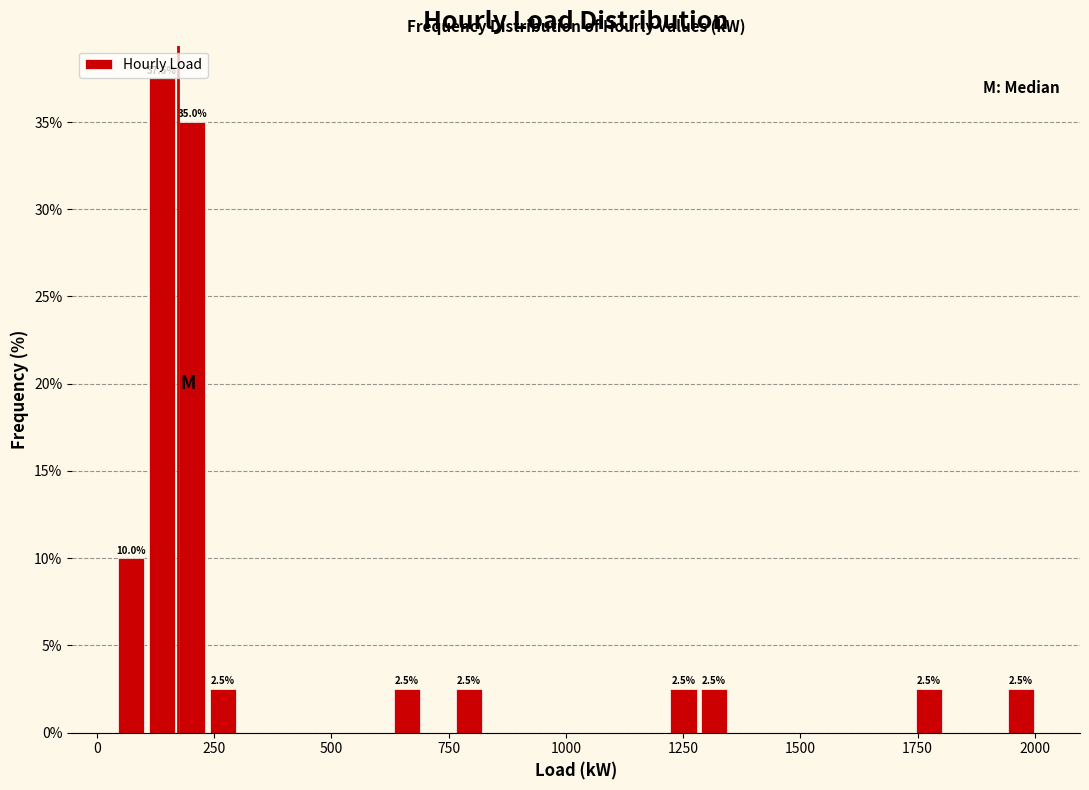

Read against the x-axis, roughly where is the centre of the tallest bar?

150